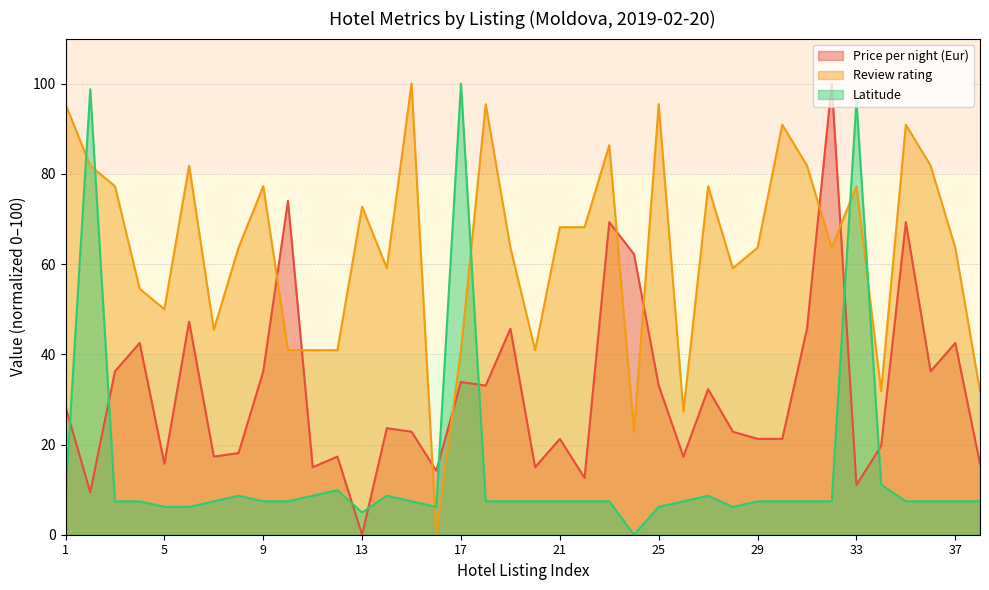

True or false: Latitude has more than 1 points higher than both neighbors.

True